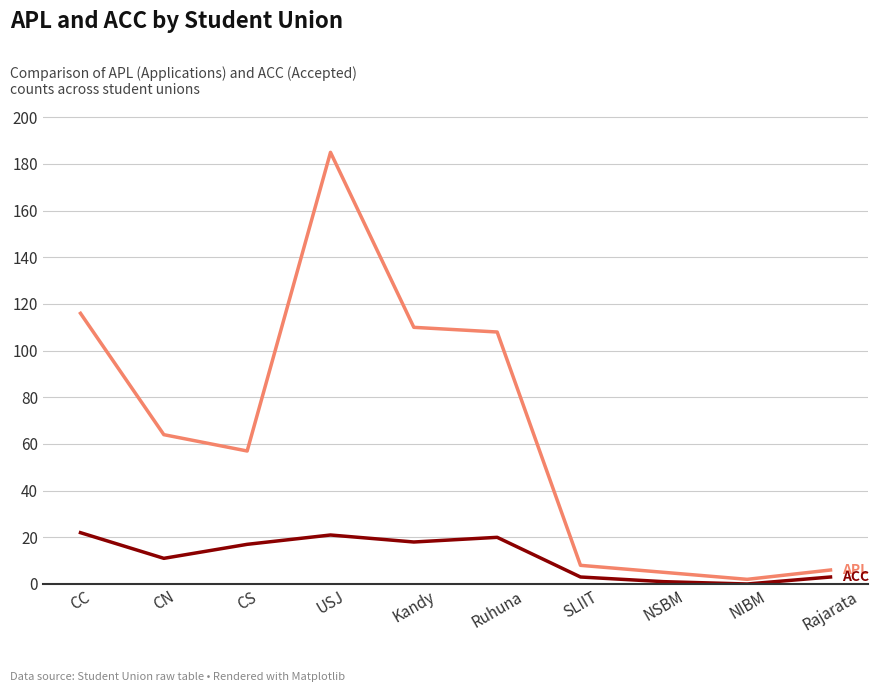

At which category is the sum across all series the highest?

USJ